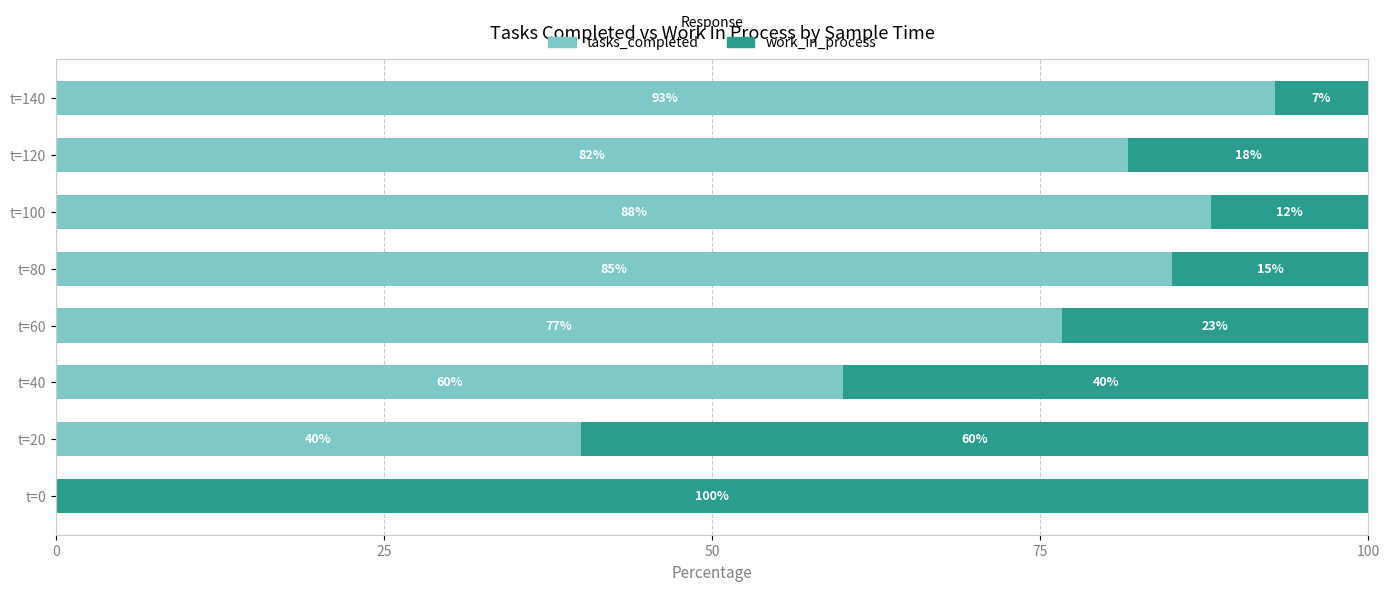

What is the total value across all series at t=60?

100.0